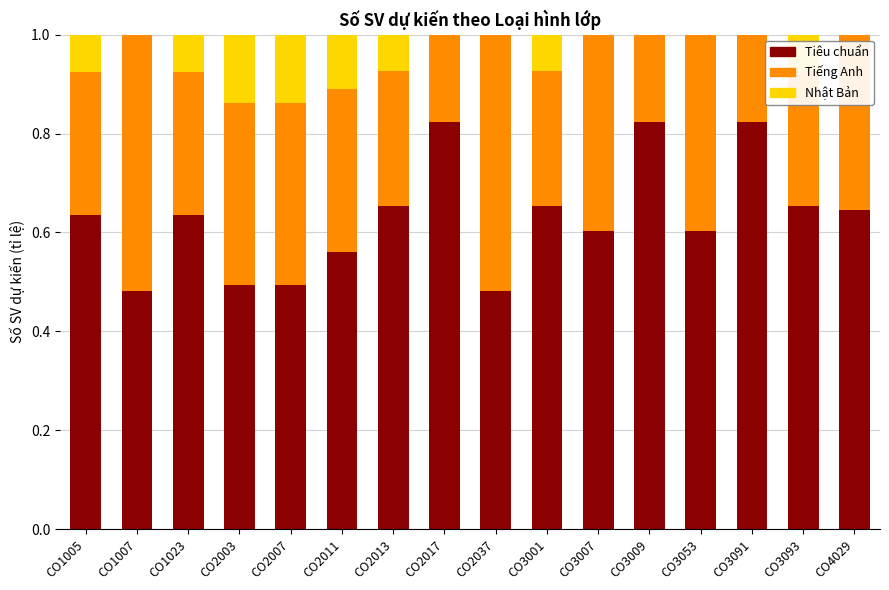

What is the total value across all series at CO3053?

1.0